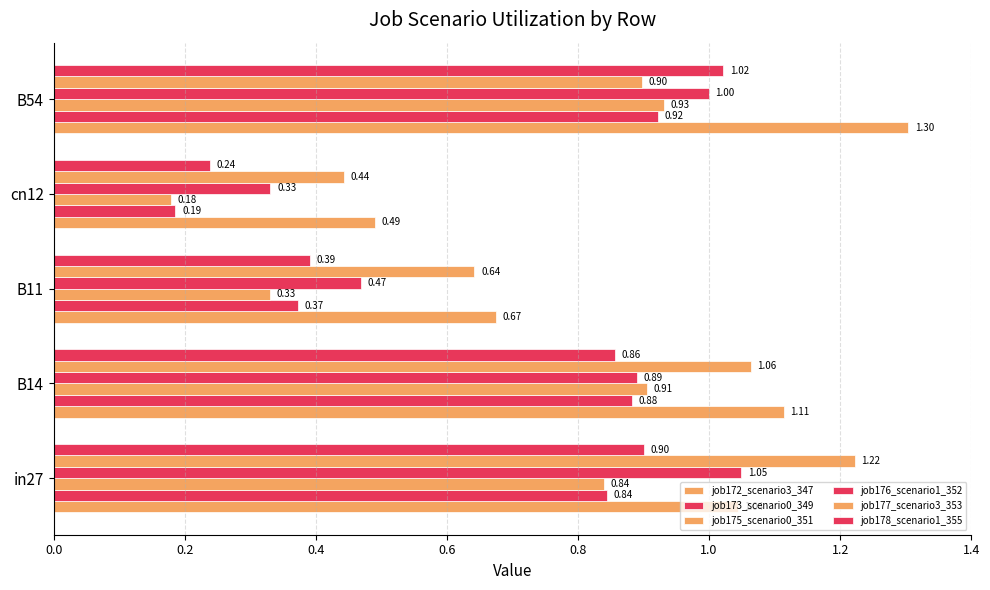

Which series has the widest spread of values?

job172_scenario3_347